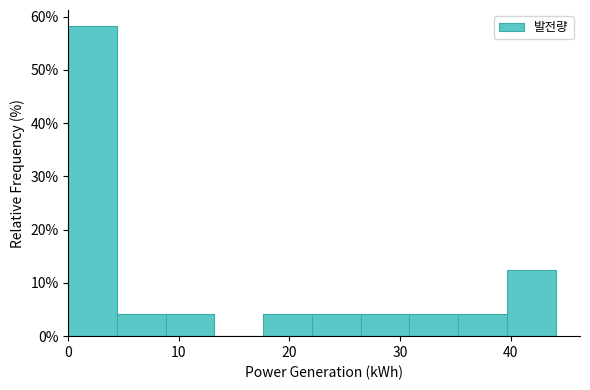

Reading left to right, list every bar in this chart as the range it spans on the x-axis followed by its height. Neither the bar edges nor the heights are printed on the chart, so give them approximately, as read against the axes.

0 to 4: 58
4 to 9: 4
9 to 13: 4
13 to 18: 0
18 to 22: 4
22 to 26: 4
26 to 31: 4
31 to 35: 4
35 to 40: 4
40 to 44: 13